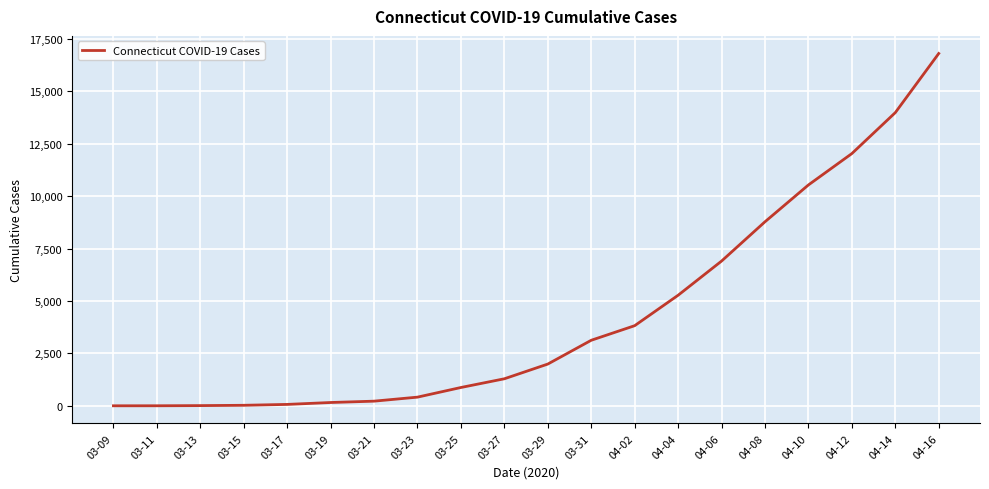

How many lines are shown in the chart?

1